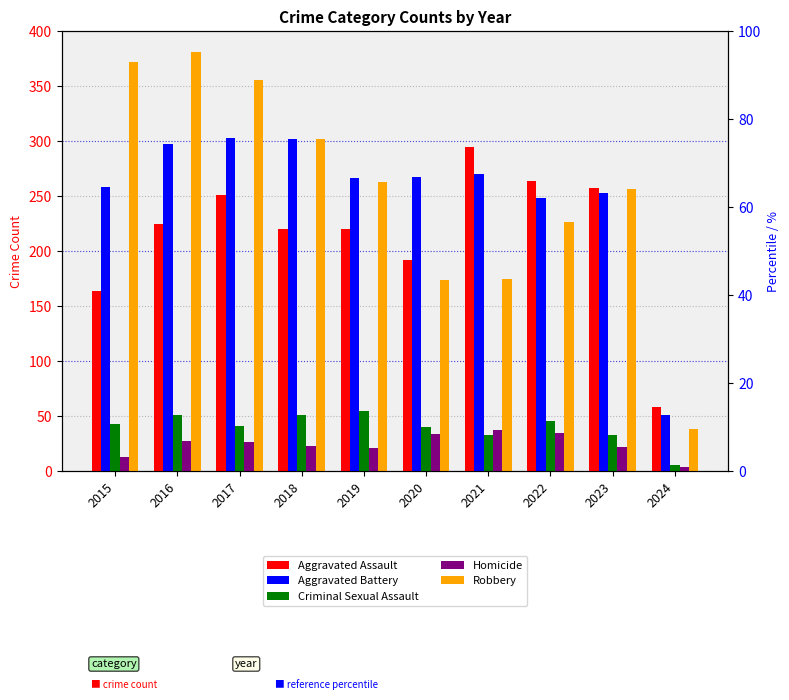

Rank the series by their maximum value, from highest to lowest.

Robbery, Aggravated Battery, Aggravated Assault, Criminal Sexual Assault, Homicide